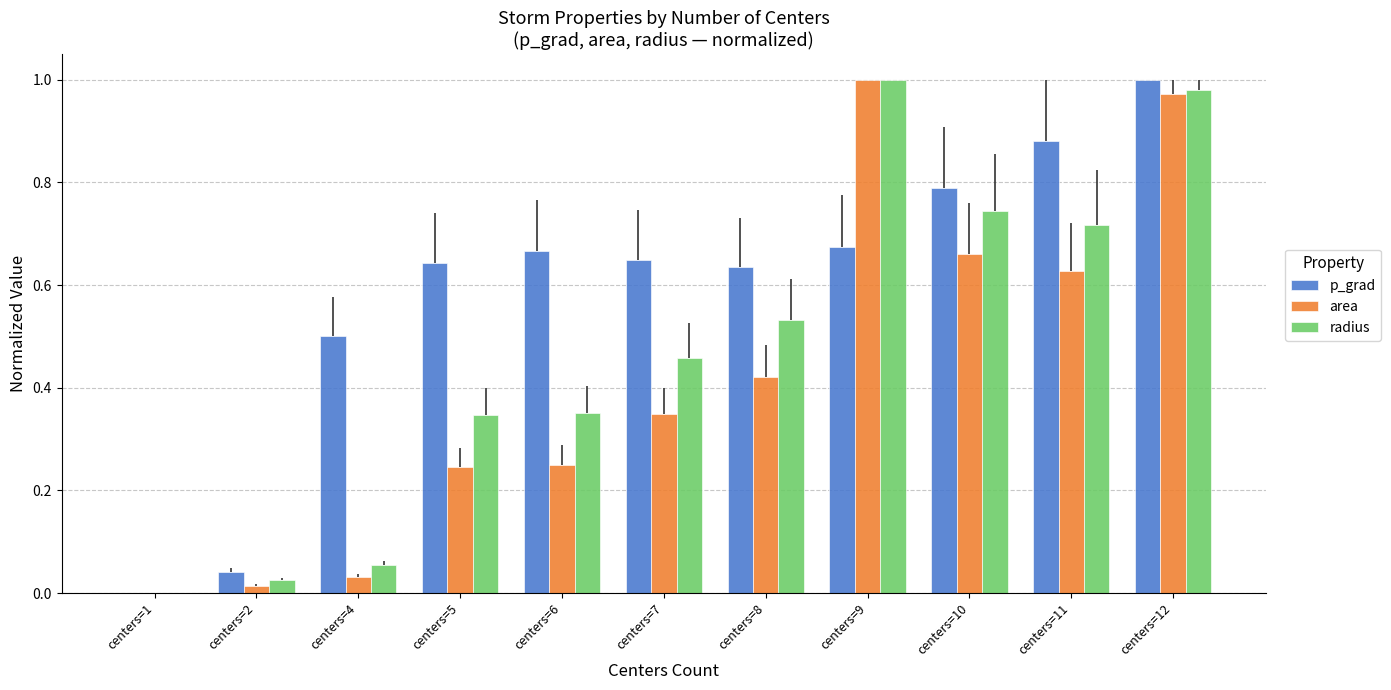

What is the sum of all p_grad values?

6.5